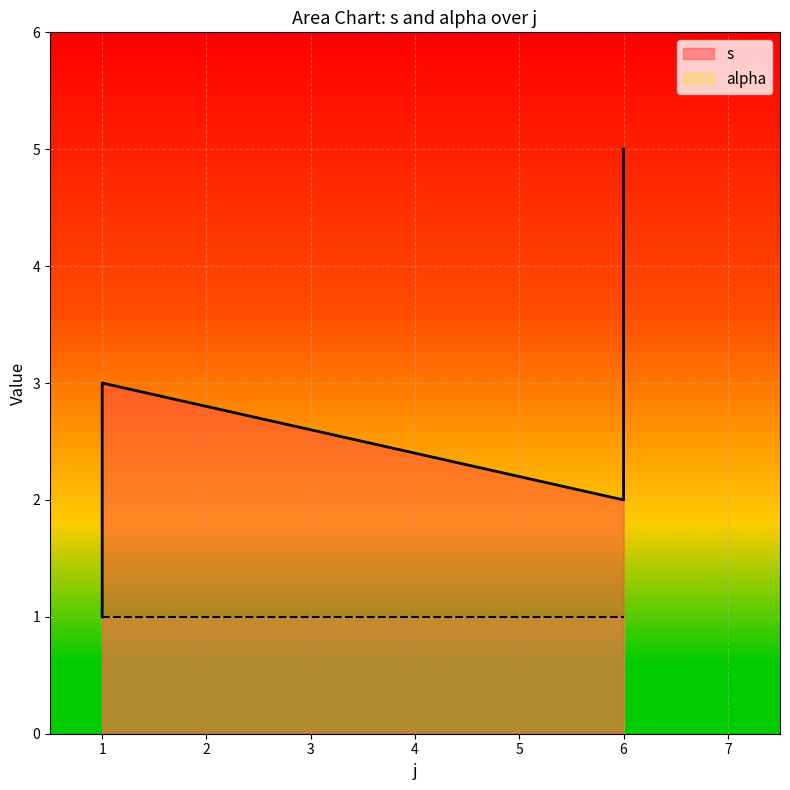

Rank the categories by value from highest to lowest.

6, 6, 1, 6, 1